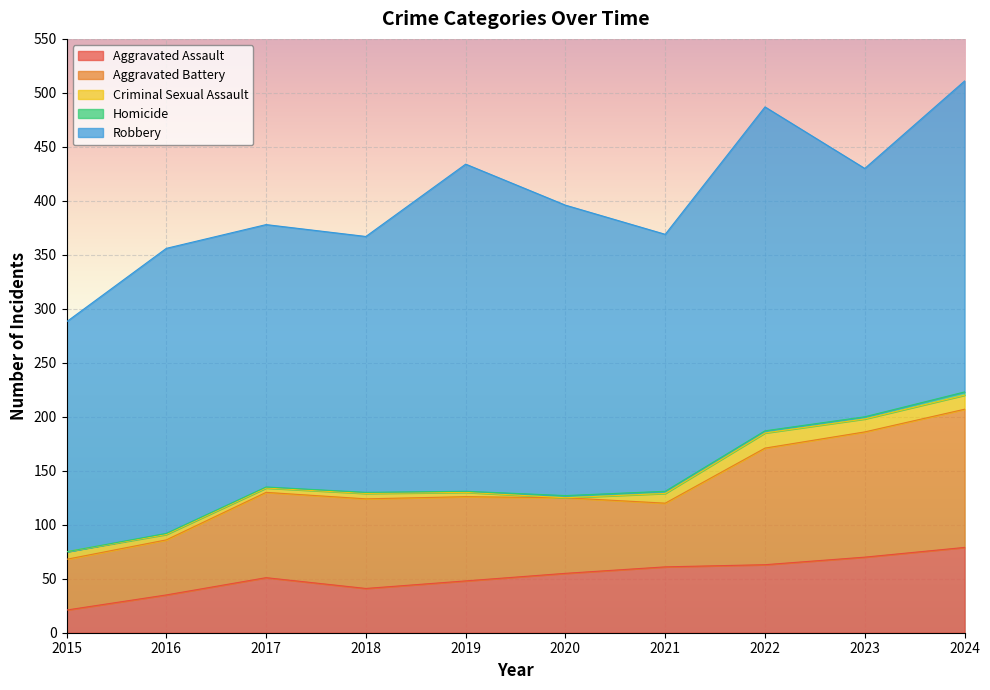

Rank the series at 2020 from lowest to highest value.

Criminal Sexual Assault, Homicide, Aggravated Assault, Aggravated Battery, Robbery